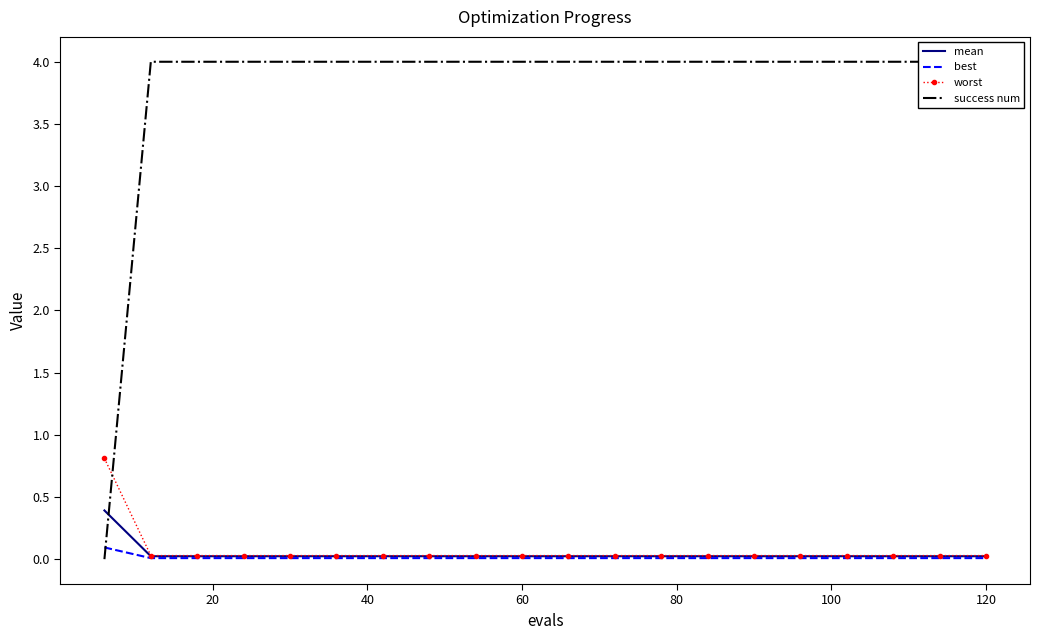

What is the difference between the maximum and second lowest values in the worst series?

0.8